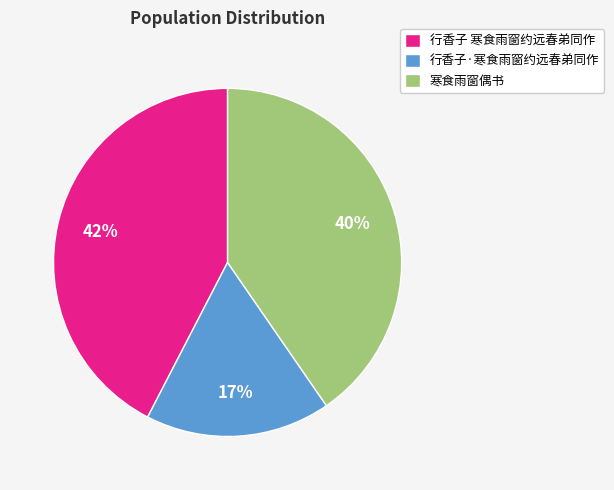

Is there any slice that represents more than half of the pie?

No